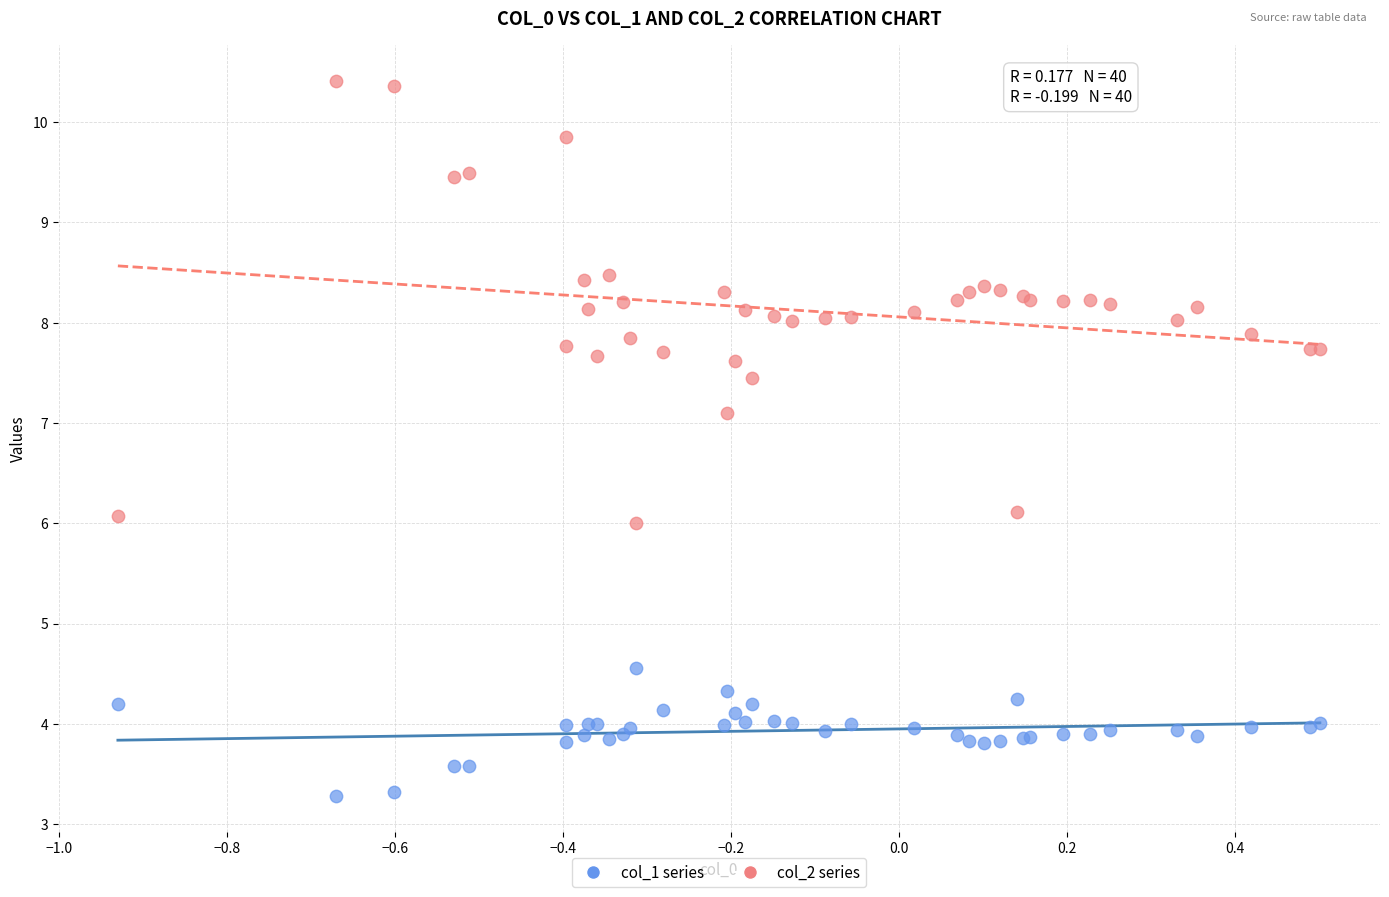

Which series reaches the maximum Y coordinate?

col_2 series